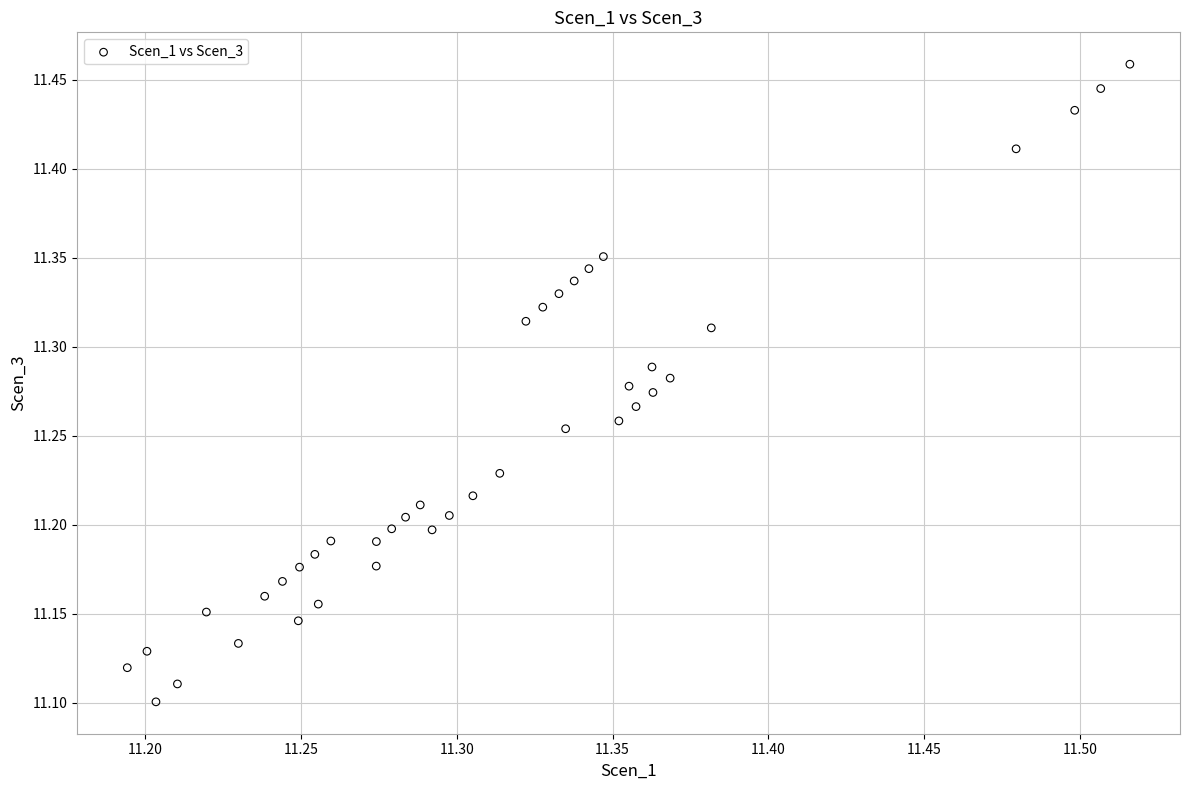

What is the range of X values (max minus min)?

0.3